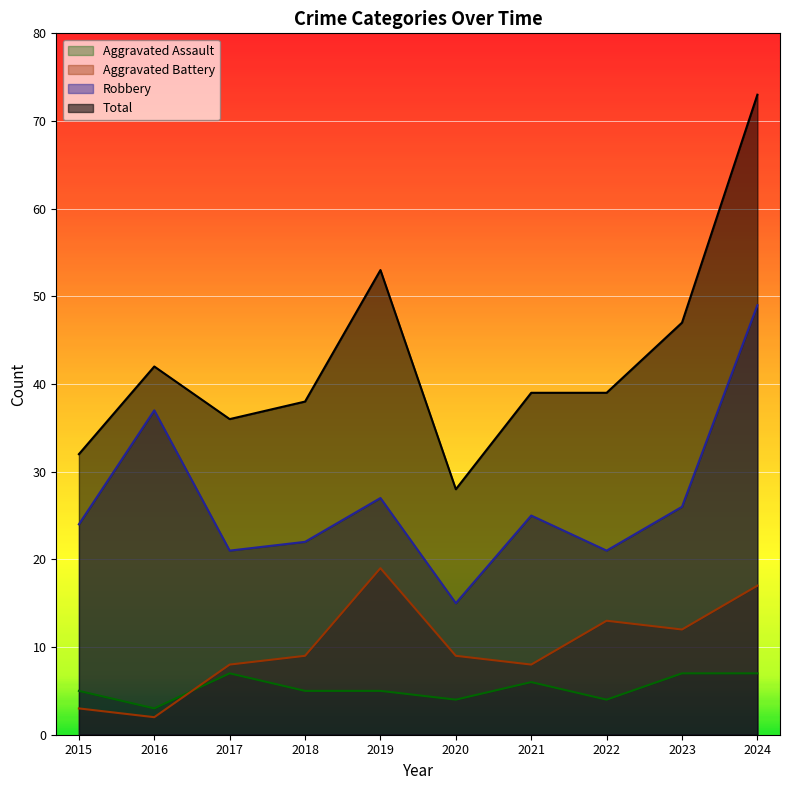

Between 2018 and 2016, which is larger?

2018